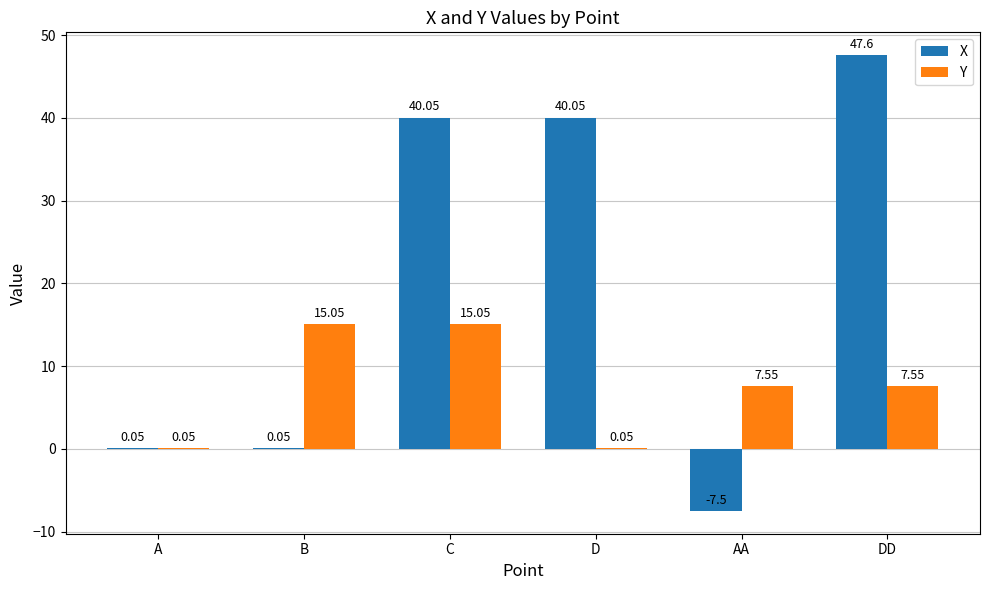

How many groups of bars are there?

6